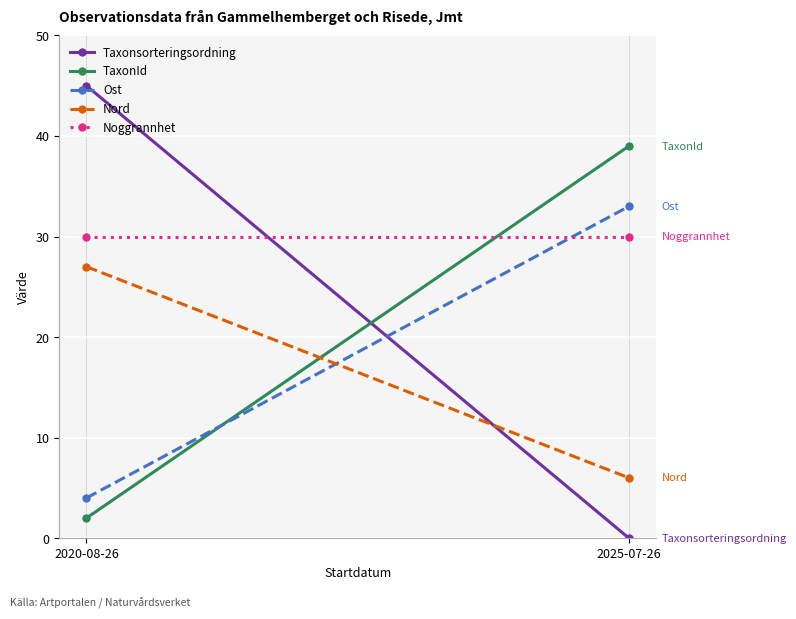

What is the sum of the Nord values at 2020-08-26 and 2025-07-26?

33